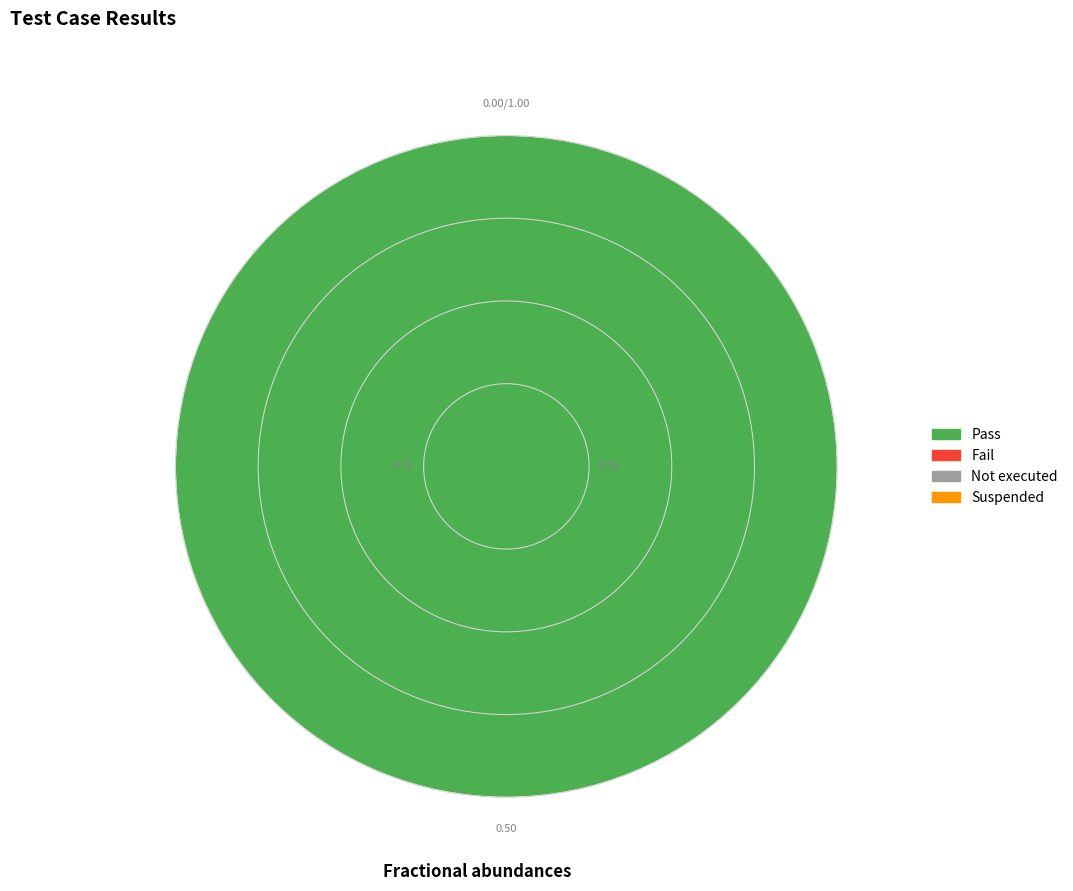

Does any single category account for the majority?

Yes